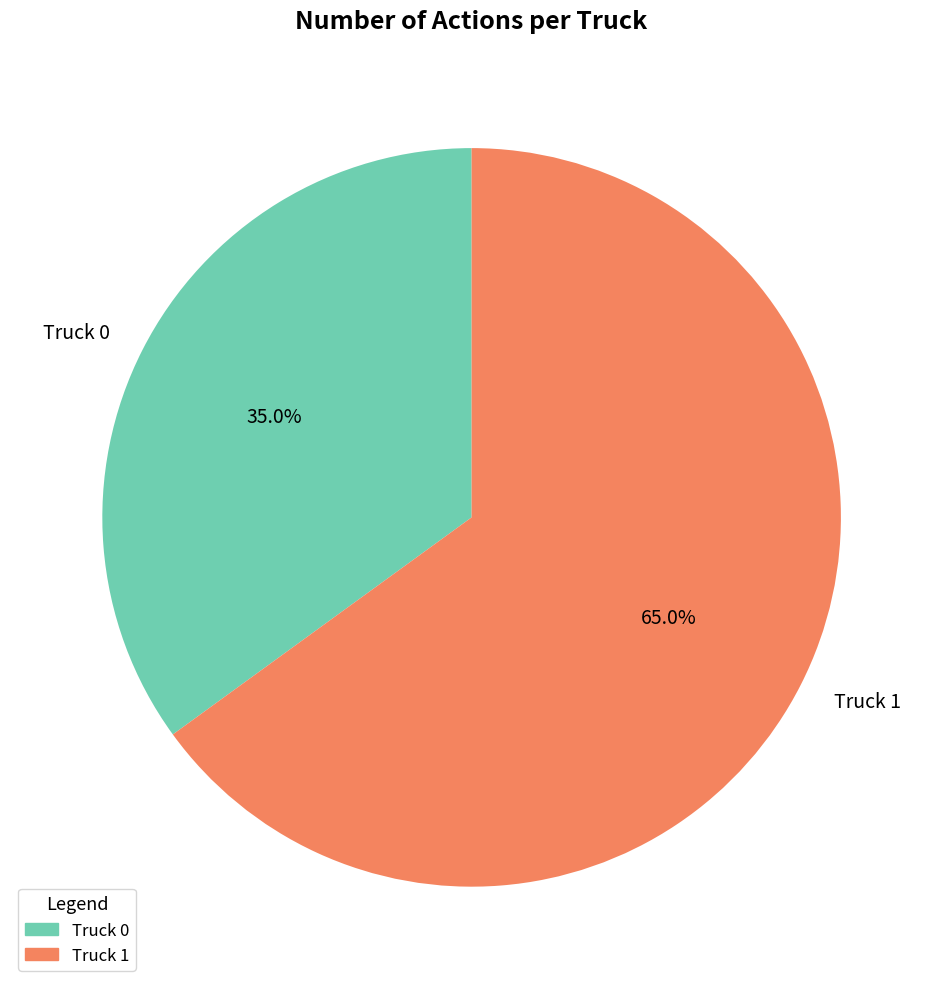

What is the smallest slice in the pie chart?

Truck 0